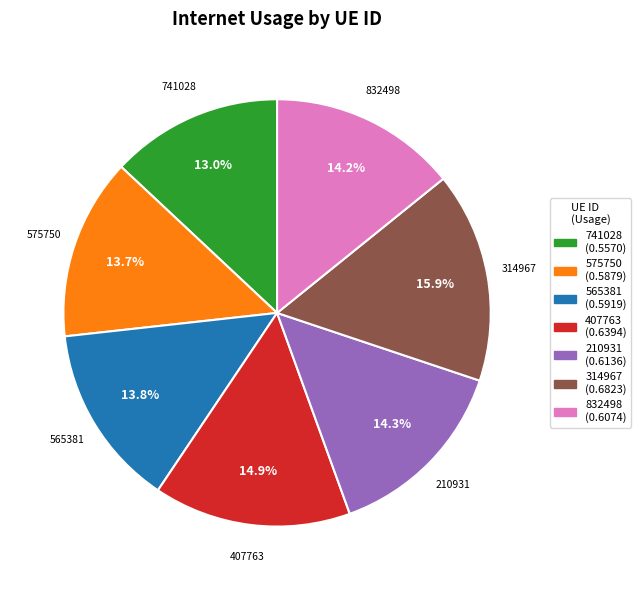

How many segments does this pie chart have?

7